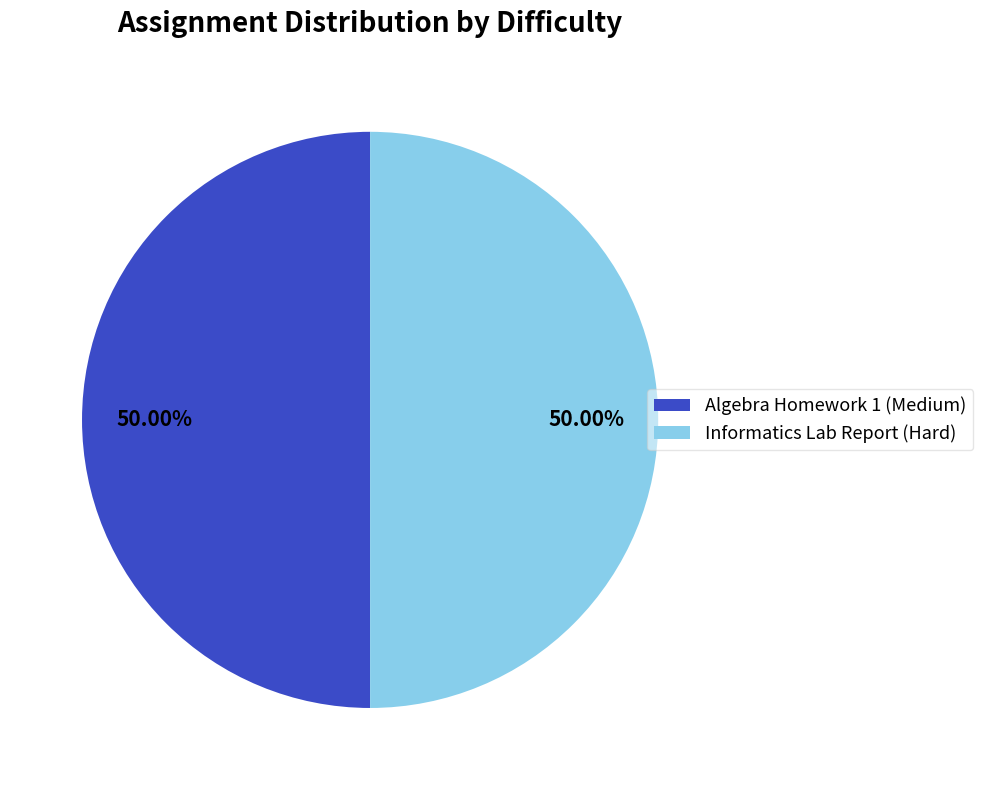

To the nearest percent, what is the difference between the Algebra Homework 1 and Informatics Lab Report slice percentages?

0%